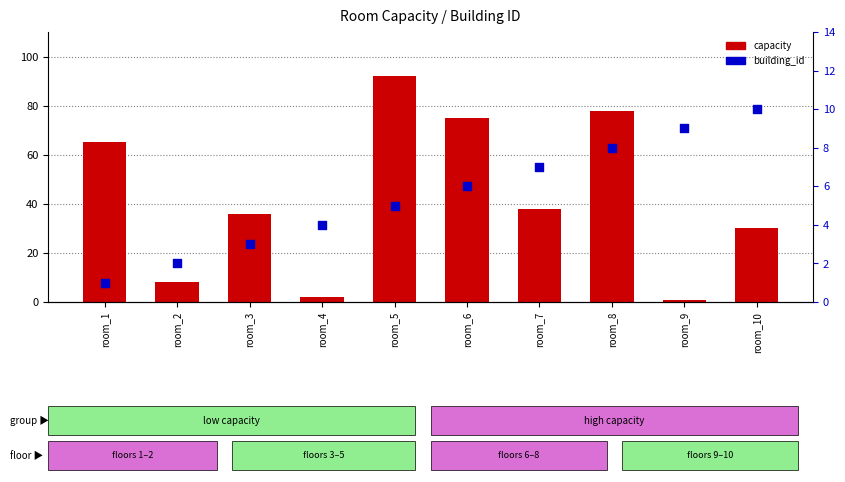

What are all the series names shown in the legend?

capacity, building_id